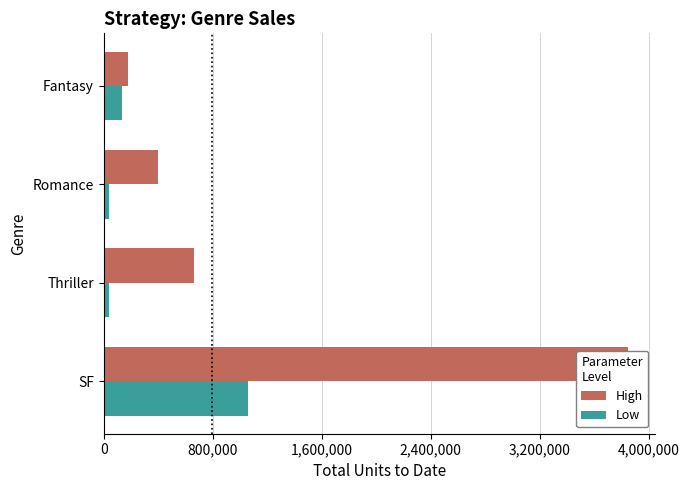

What is the value of the High bar at the 1st from the left?

3848276